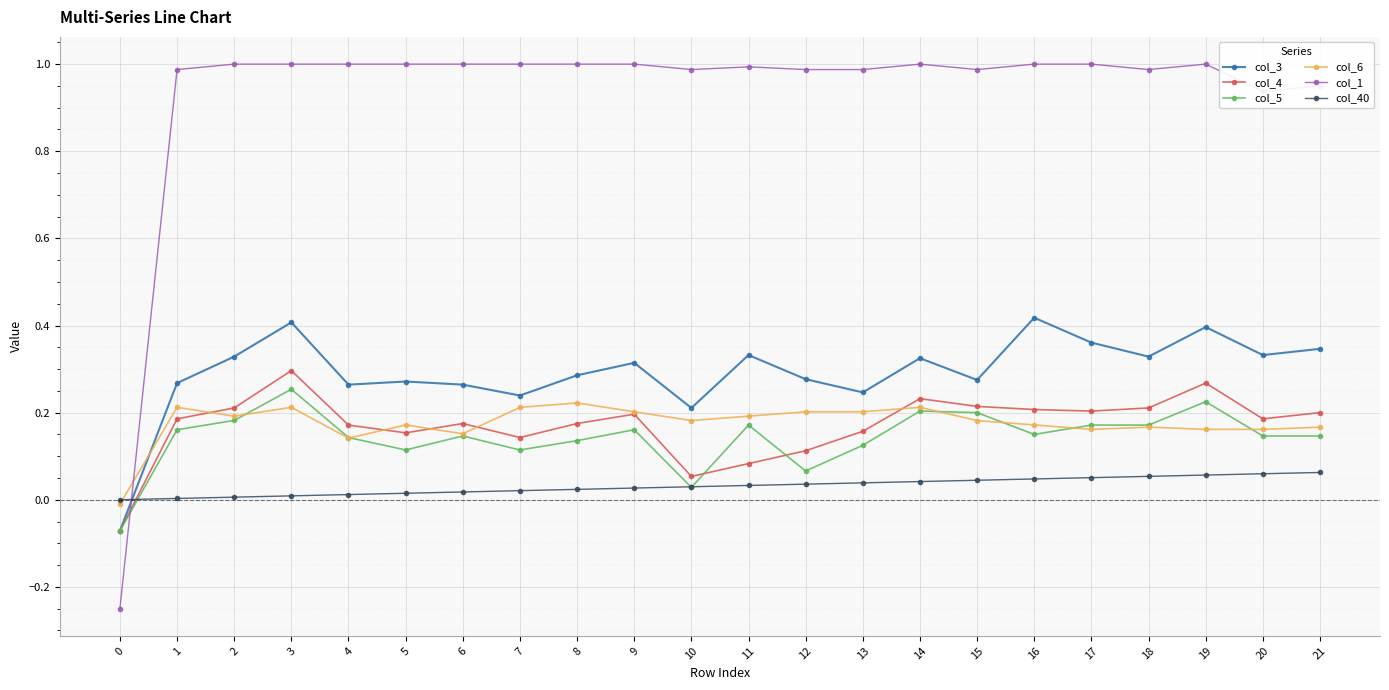

True or false: col_6 has a value of 0.2 at 11.

True